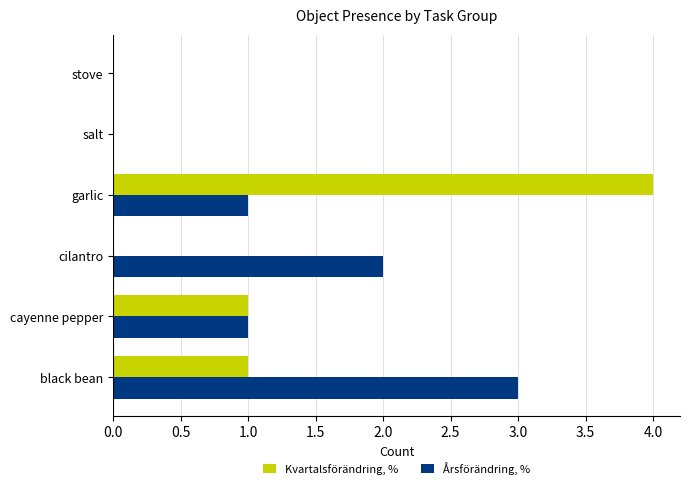

Is the value of Kvartalsförändring, % at cilantro greater than the value of Årsförändring, % at garlic?

No